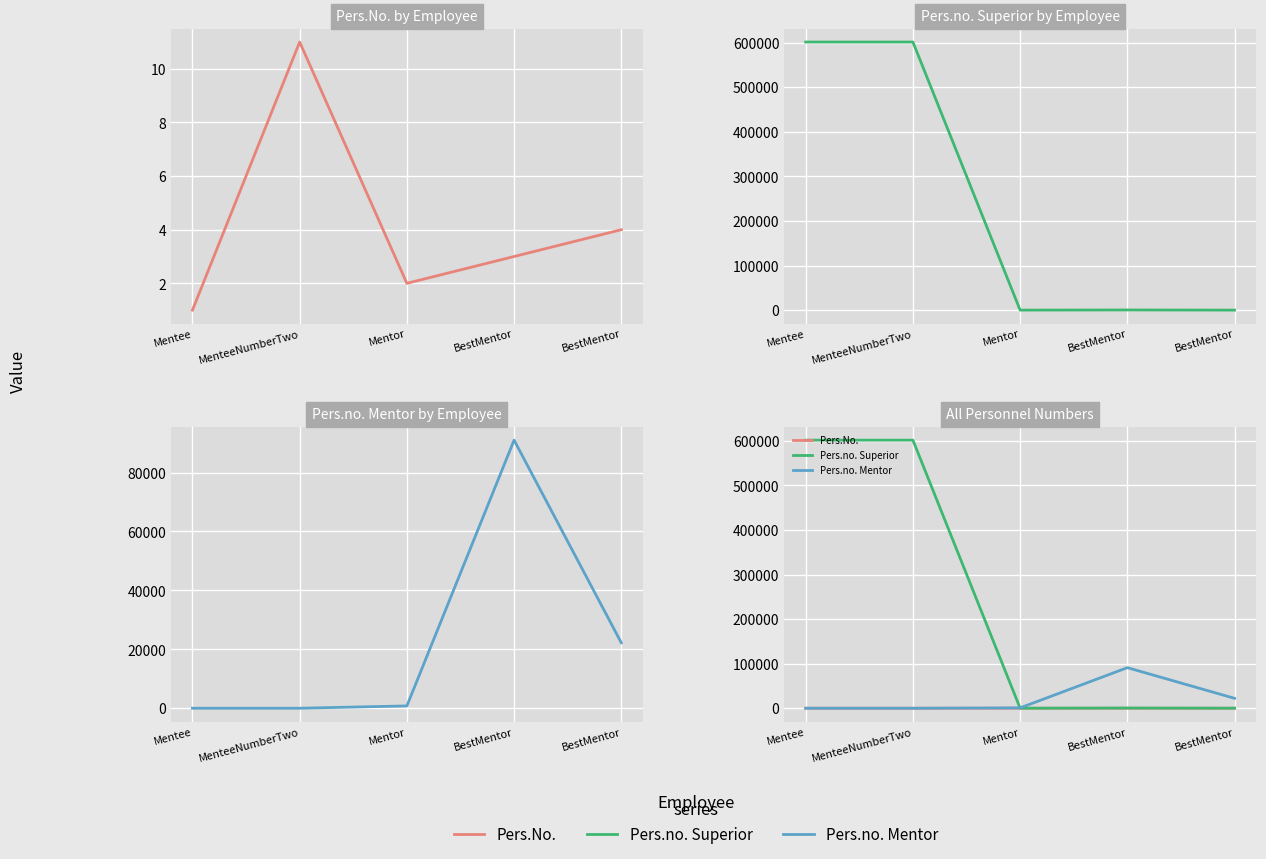

Where is the first local minimum for Pers.No.?

Mentor